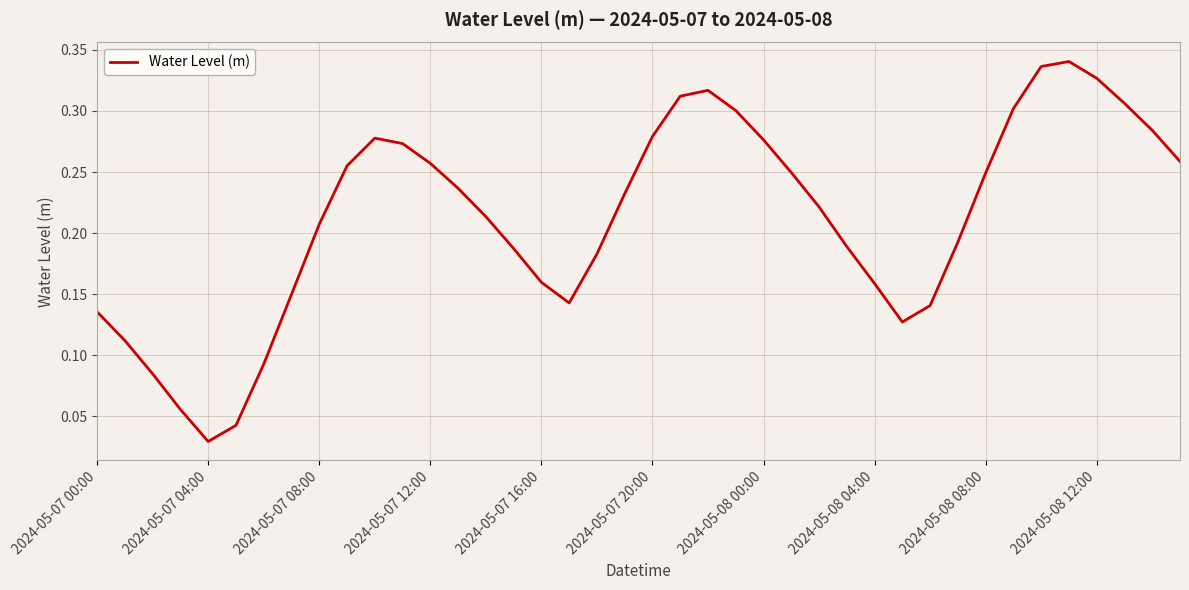

Is this an area chart (filled region under the line)?

No